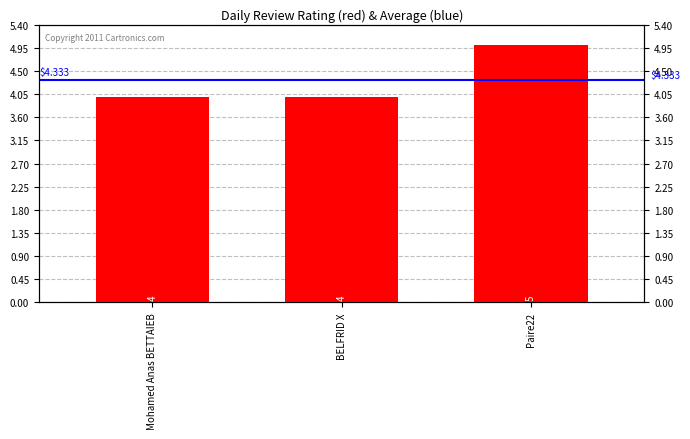

Reading right to left, extract all data points from this chart.

5	4	4